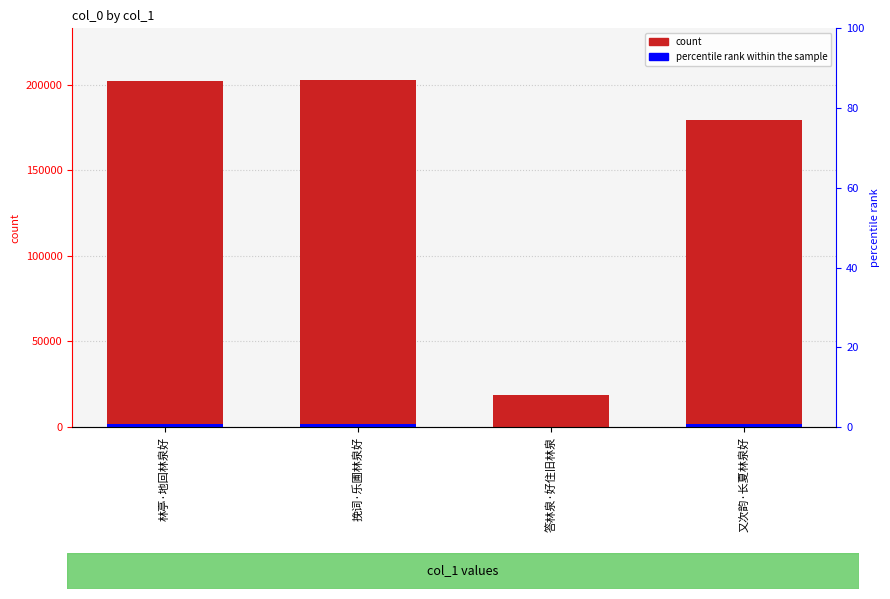

Which category has the highest value in the col_0 series?

挽词·乐圃林泉好